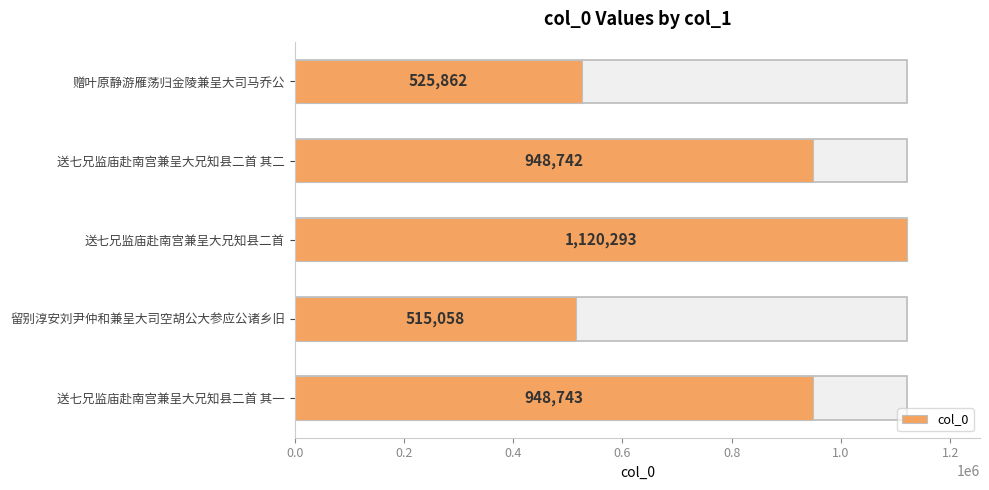

How many categories are shown in the chart?

5